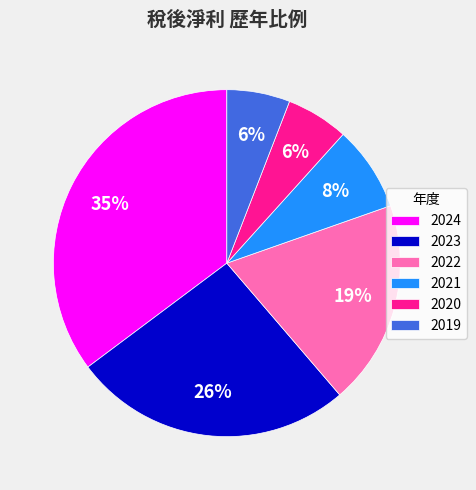

To the nearest percent, what is the combined percentage of 2019 and 2020?

12%